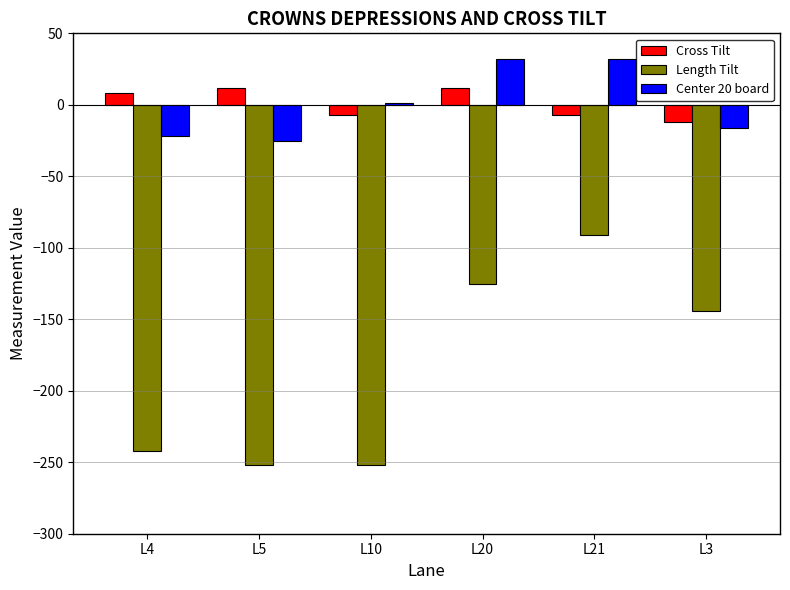

What are all the series names shown in the legend?

Cross Tilt, Length Tilt, Center 20 board